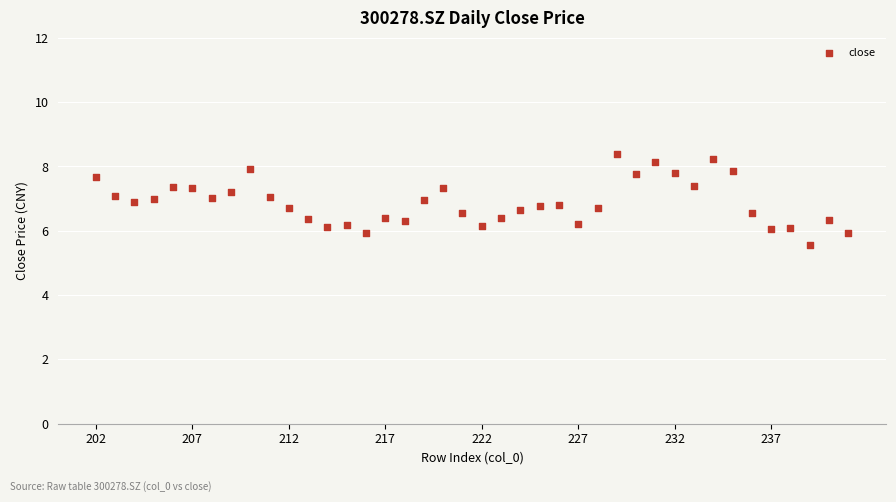

What is the range of Y values (max minus min)?

2.9